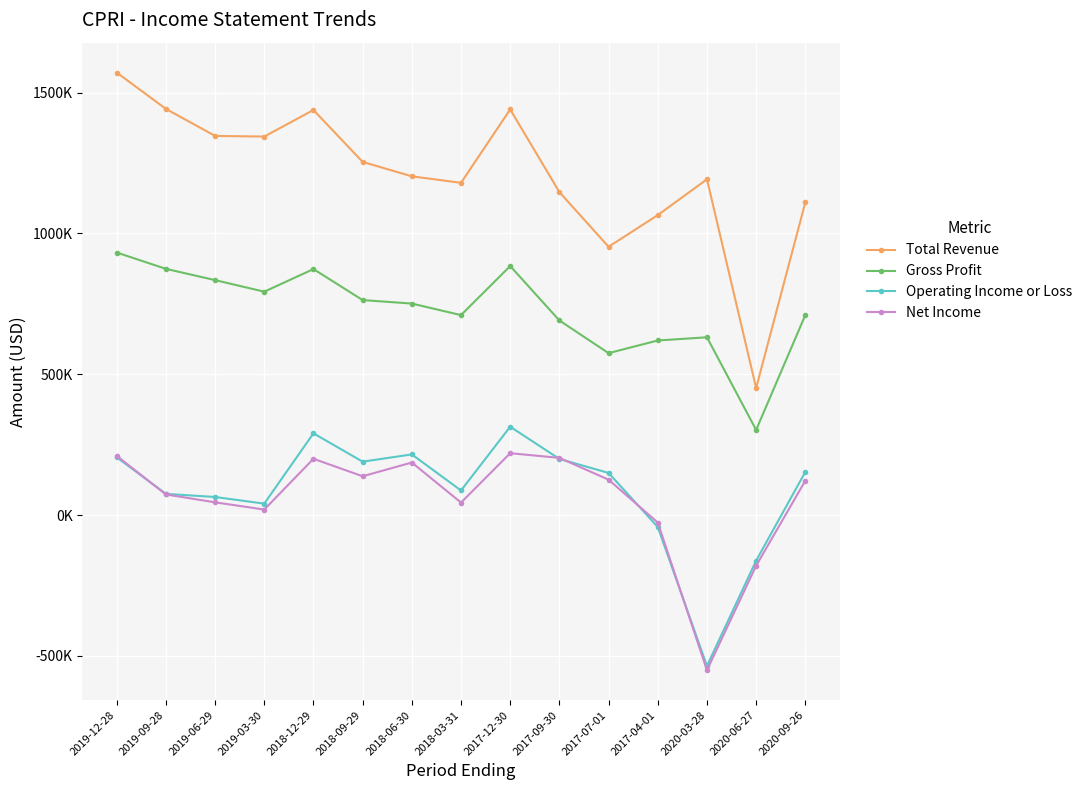

Where is Gross Profit nearest to the value 617000?

2017-04-01